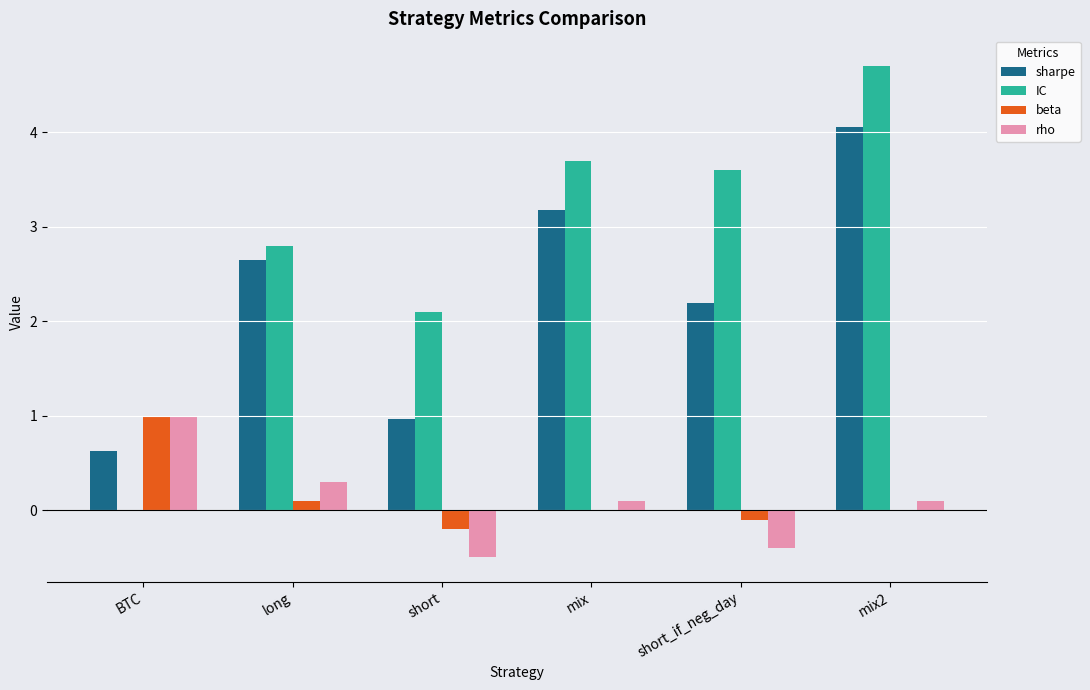

What is the difference between the sharpe values at long and short_if_neg_day?

0.5